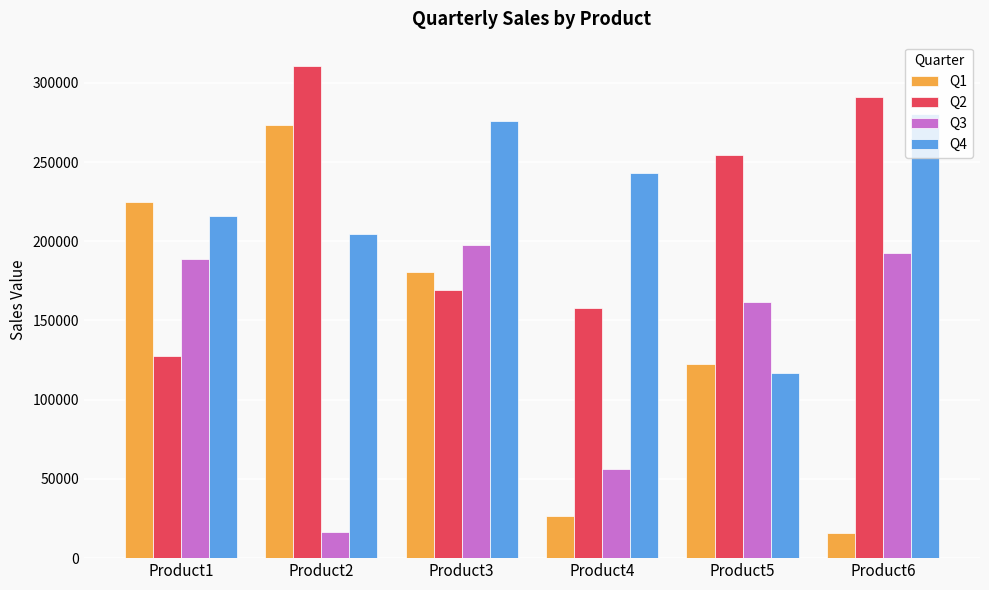

Where is Q4 nearest to the value 198366?

Product2